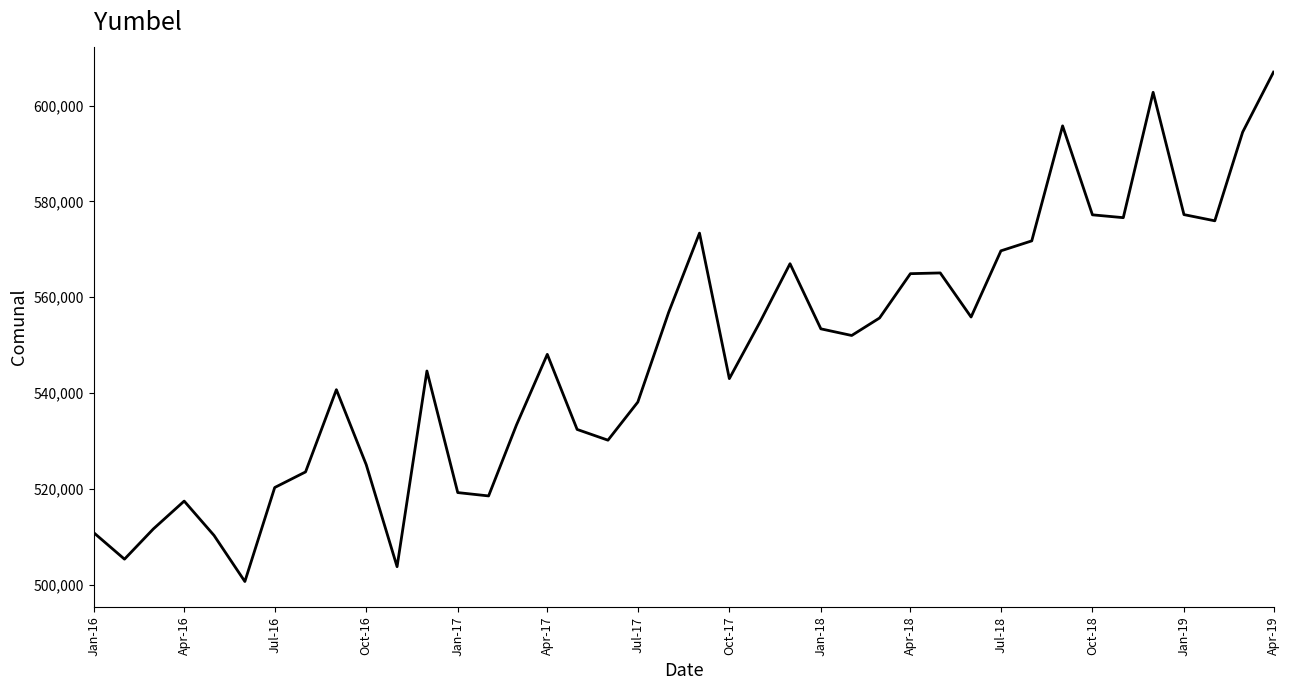

What is the smallest value displayed?

500631